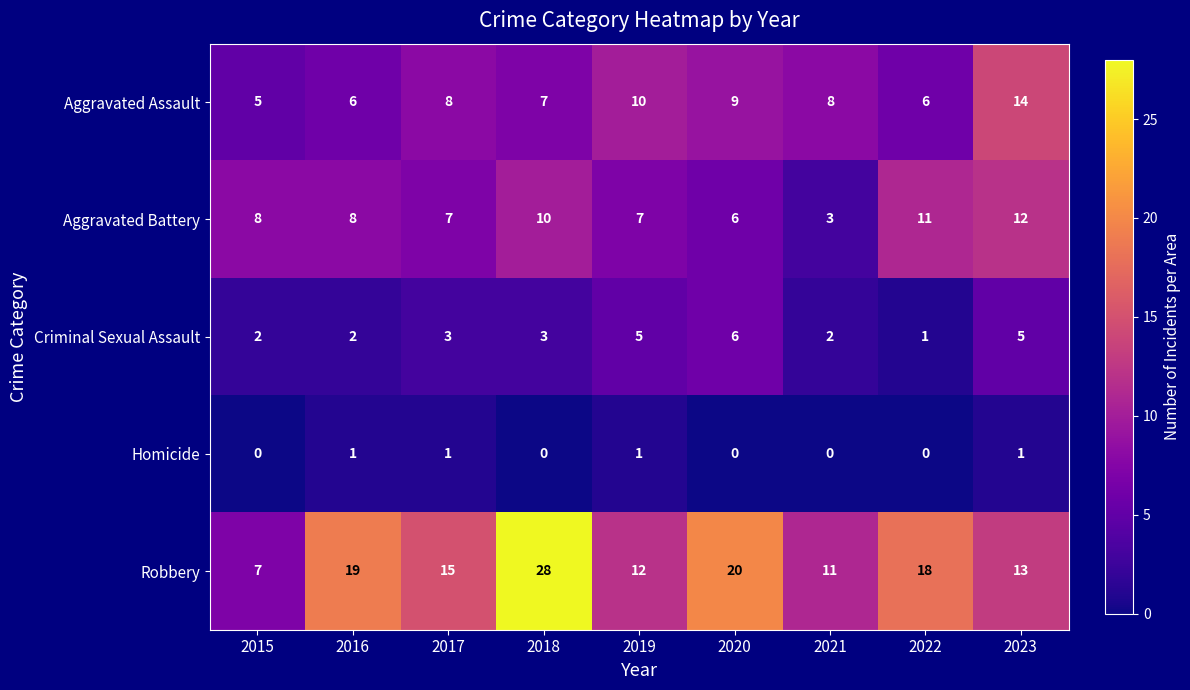

Which series has the largest range (max minus min)?

Robbery